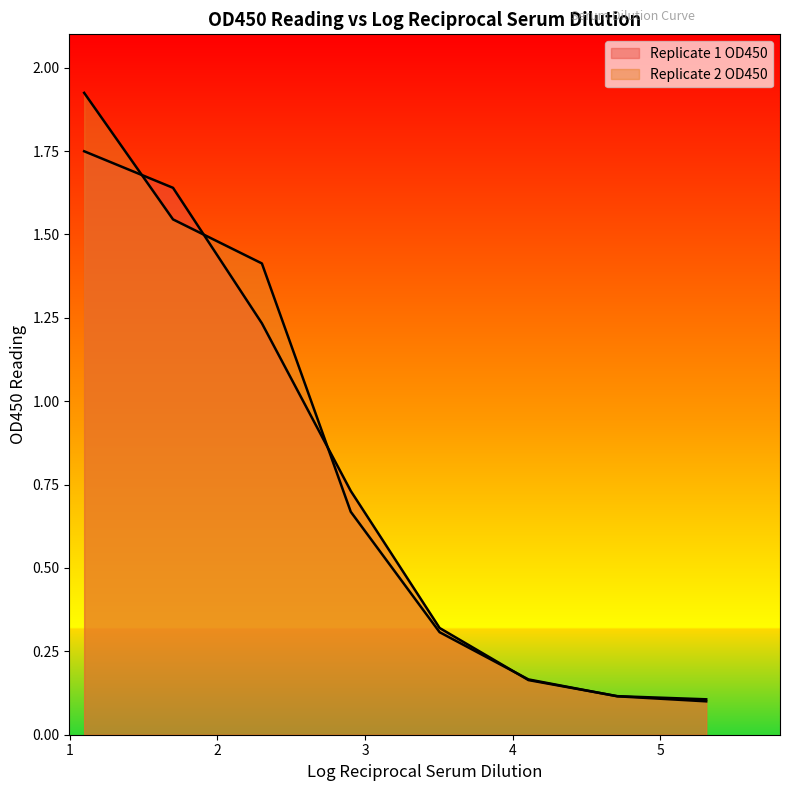

Rank the series by their average value, from lowest to highest.

Replicate 1 OD450, Replicate 2 OD450